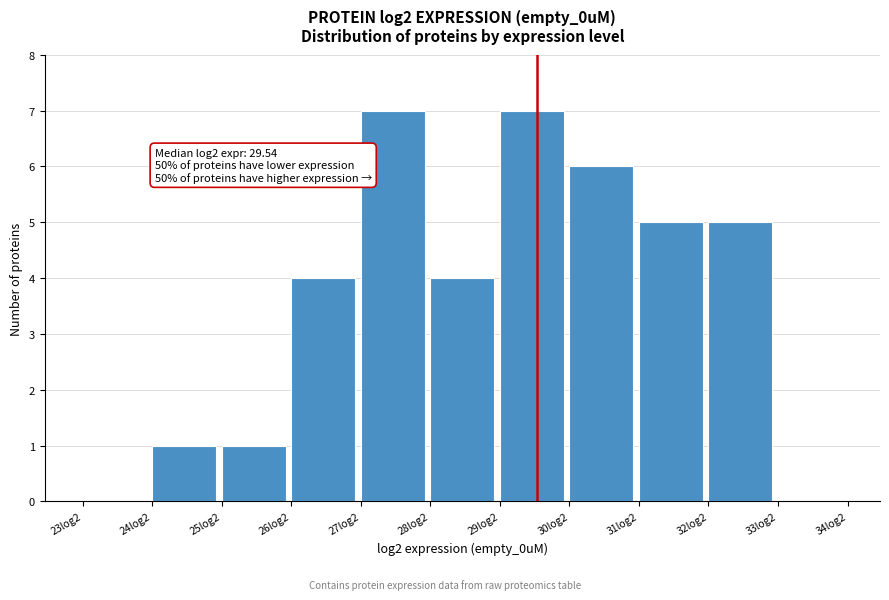

Reading left to right, list all the values displayed in this chart.

23log2=0	24log2=1	25log2=1	26log2=4	27log2=7	28log2=4	29log2=7	30log2=6	31log2=5	32log2=5	33log2=0